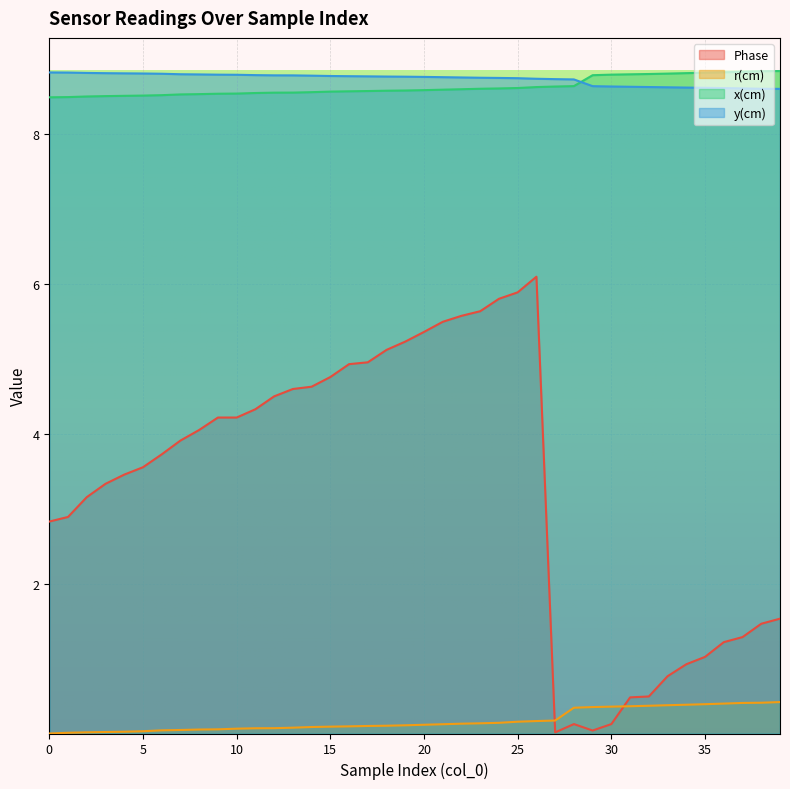

True or false: r(cm) has more than 2 points higher than both neighbors.

False